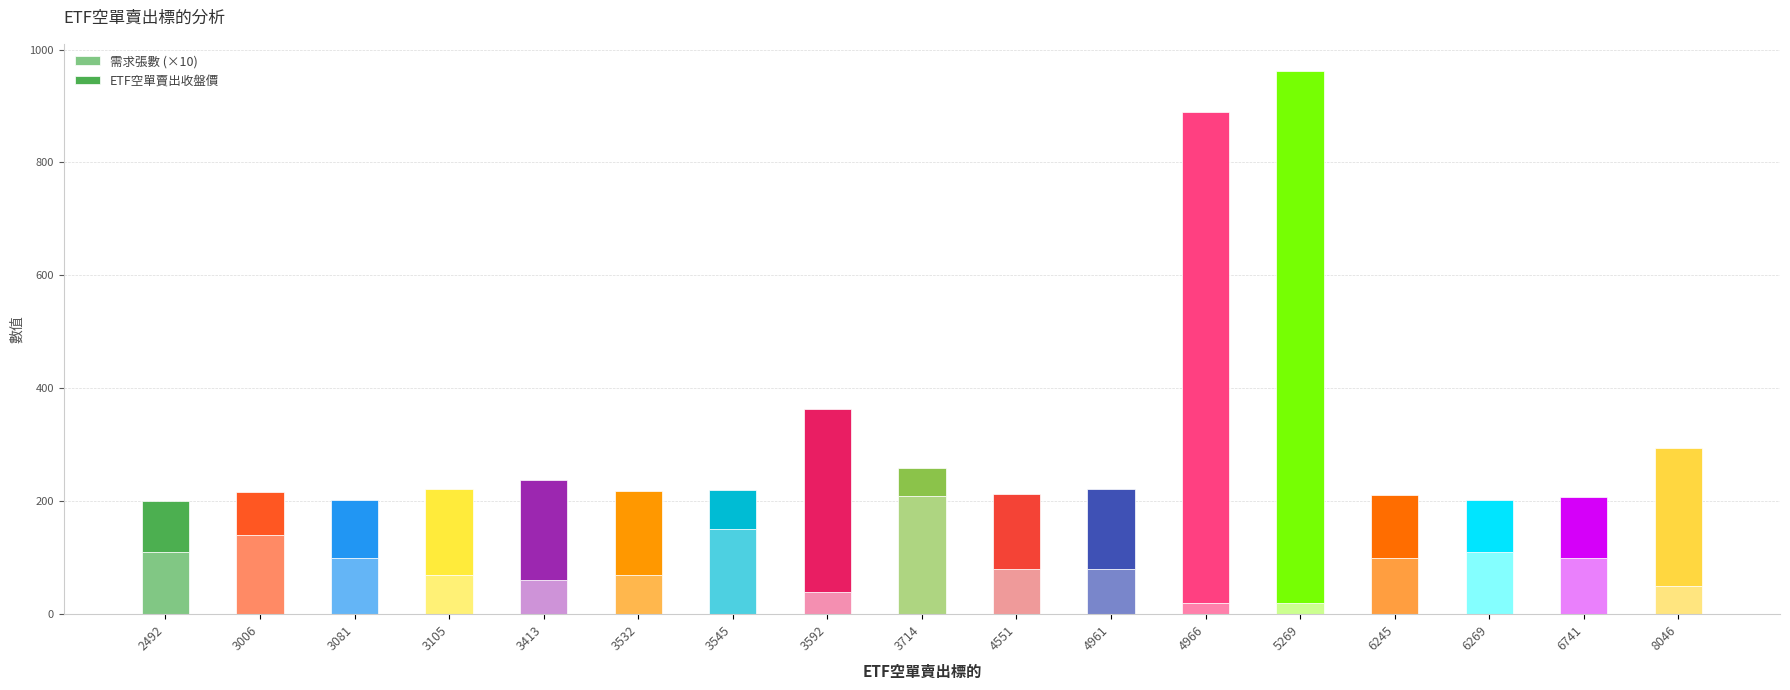

What is the maximum value for 需求張數 (×10)?

210.0